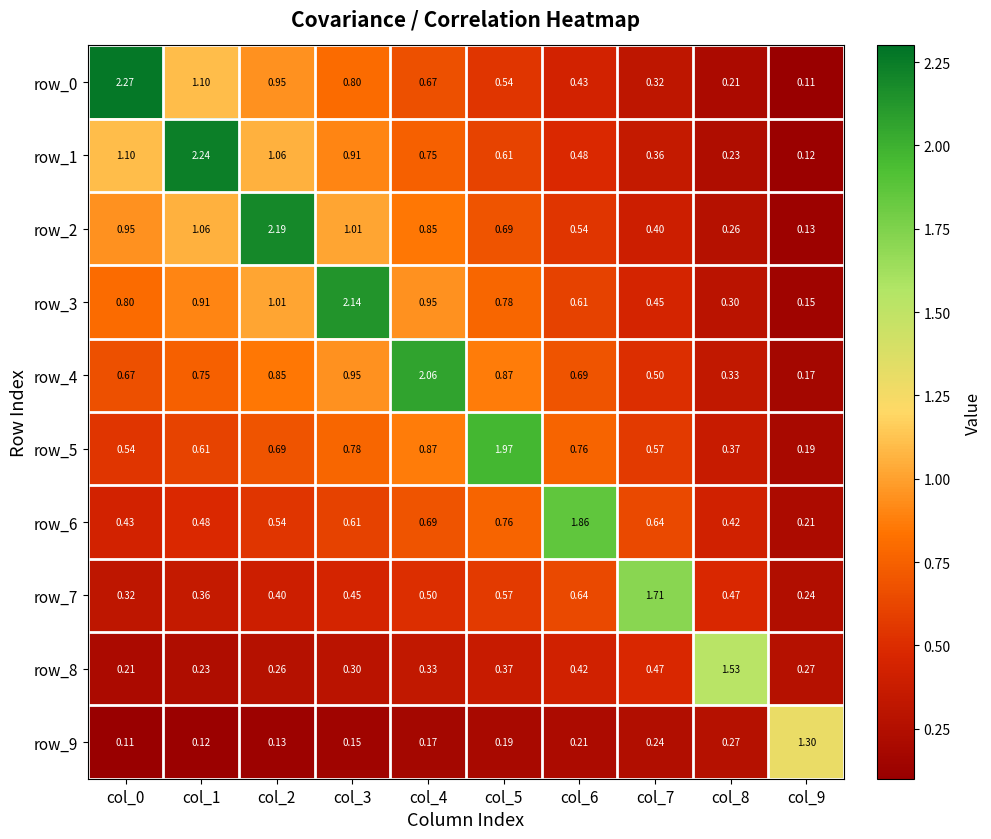

Is it true that row_2 equals 0.2 at col_6?

False